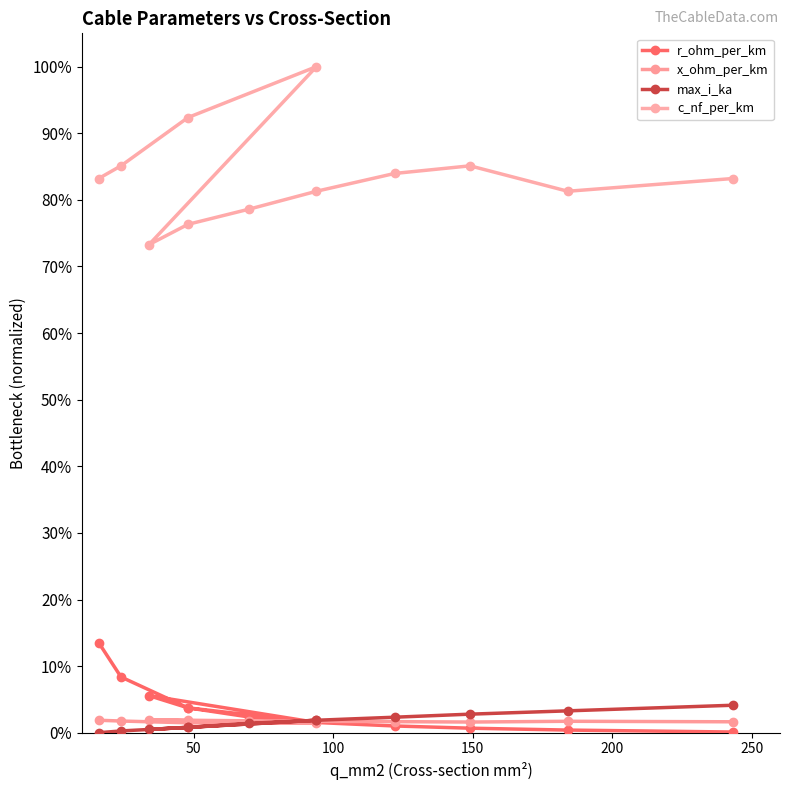

Reading left to right, list all the values displayed in this chart.

r_ohm_per_km: 0.1	0.1	0.0	0.0	0.1	0.0	0.0	0.0	0.0	0.0	0.0	0.0
x_ohm_per_km: 0.0	0.0	0.0	0.0	0.0	0.0	0.0	0.0	0.0	0.0	0.0	0.0
max_i_ka: 0.0	0.0	0.0	0.0	0.0	0.0	0.0	0.0	0.0	0.0	0.0	0.0
c_nf_per_km: 0.8	0.9	0.9	1.0	0.7	0.8	0.8	0.8	0.8	0.9	0.8	0.8